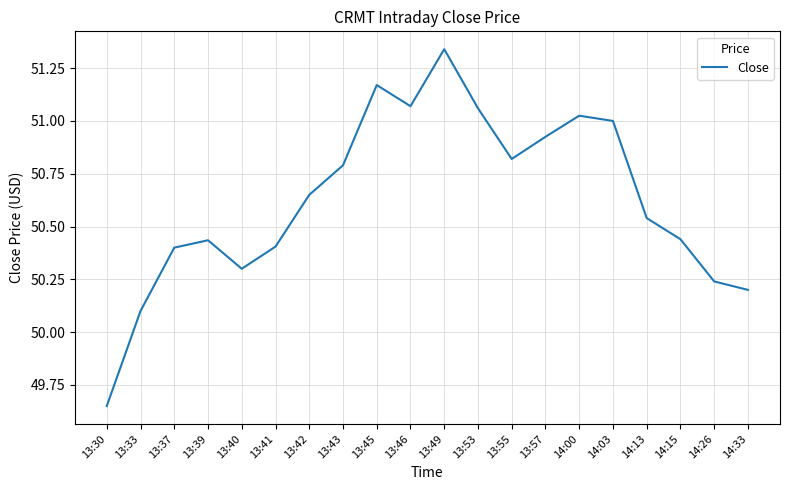

Between 14:03 and 14:13, which is larger?

14:03